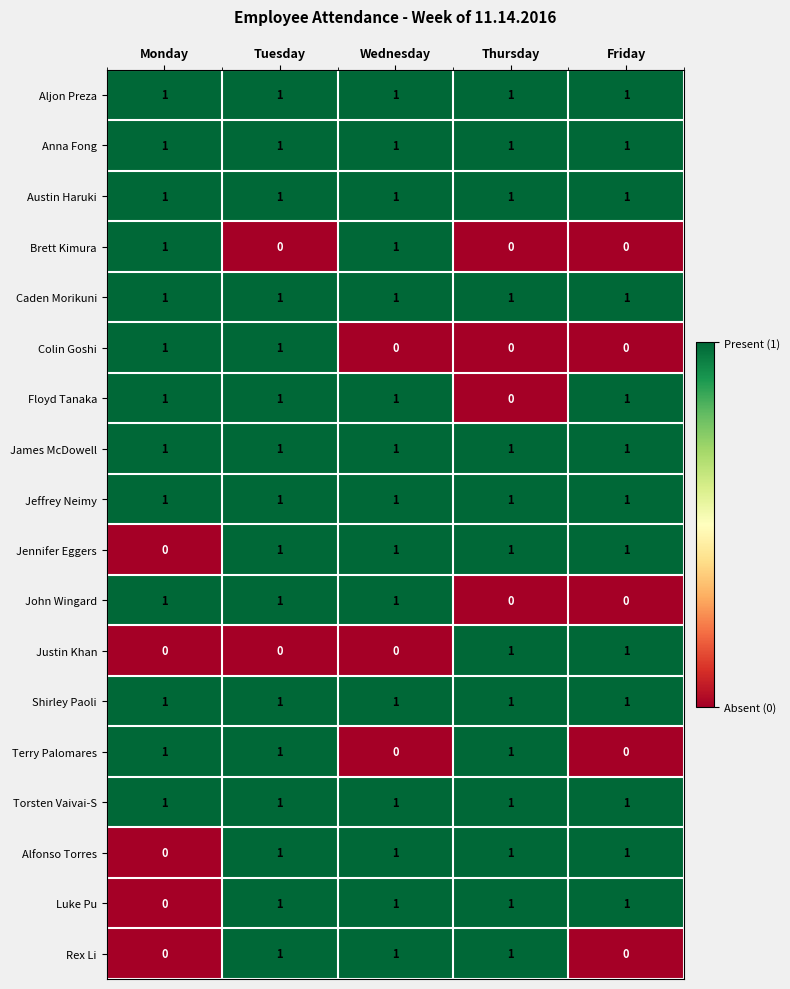

True or false: Torsten Vaivai-S has a value of 1 at Monday.

True